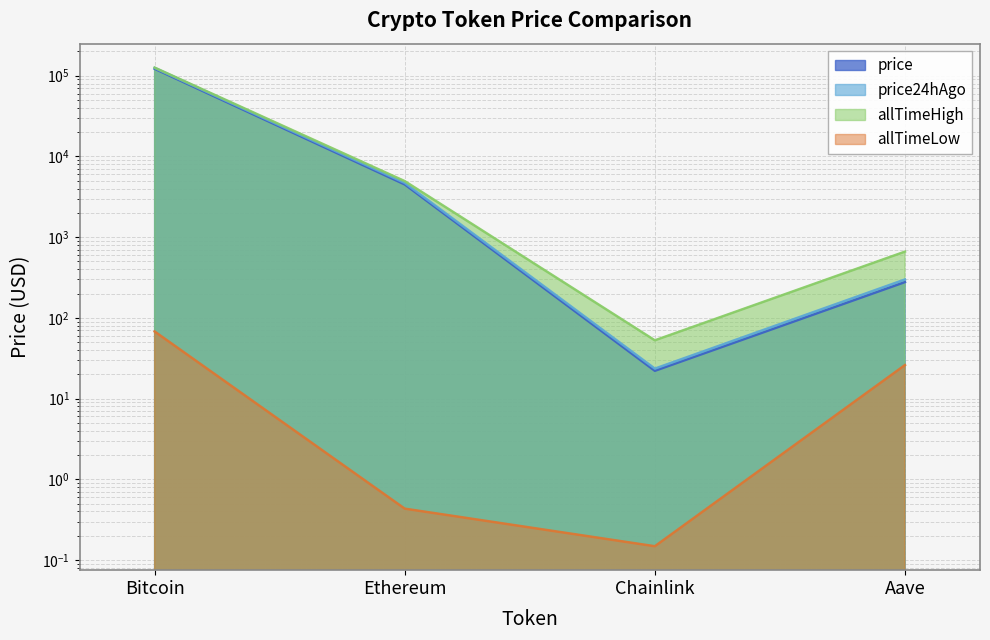

How many interior local valleys does the price series have?

1